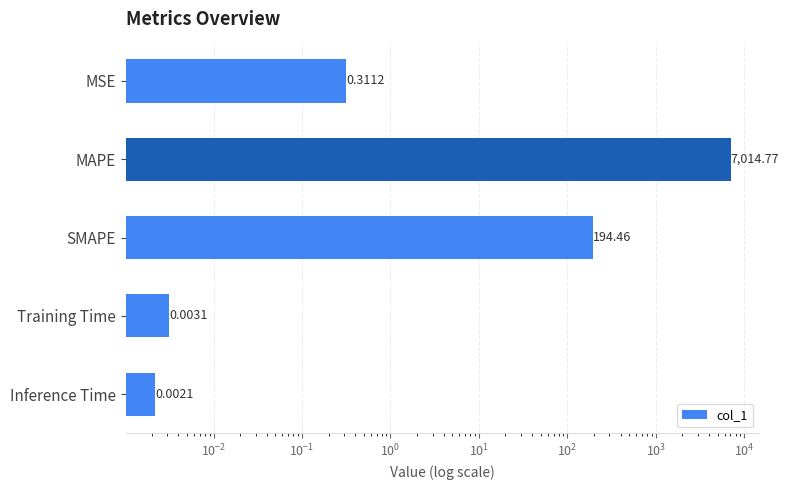

What is the maximum value shown in the chart?

7014.8